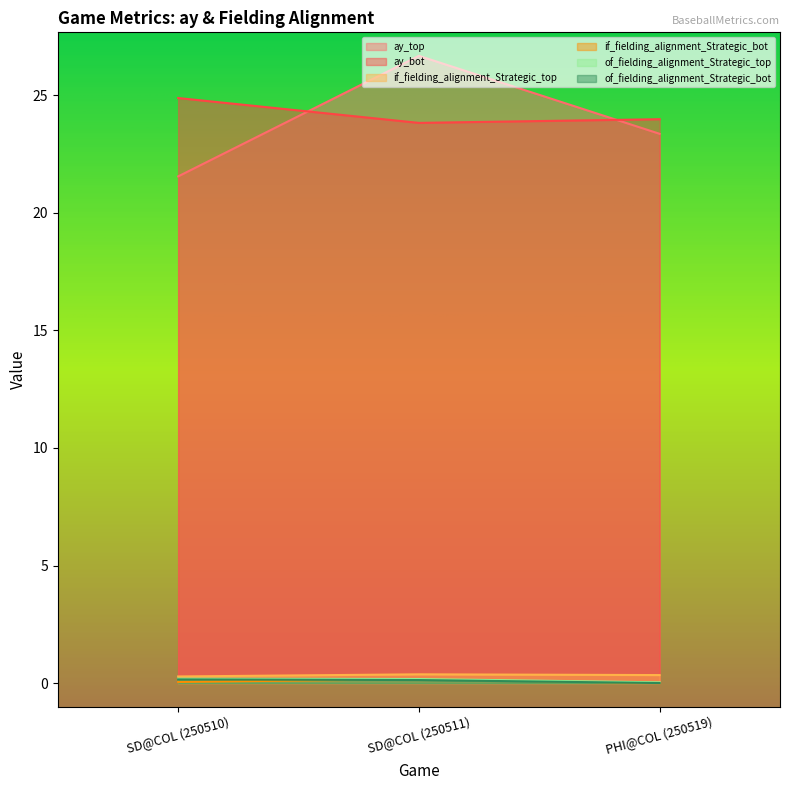

Which has a higher value, SD@COL (250510) or PHI@COL (250519)?

PHI@COL (250519)